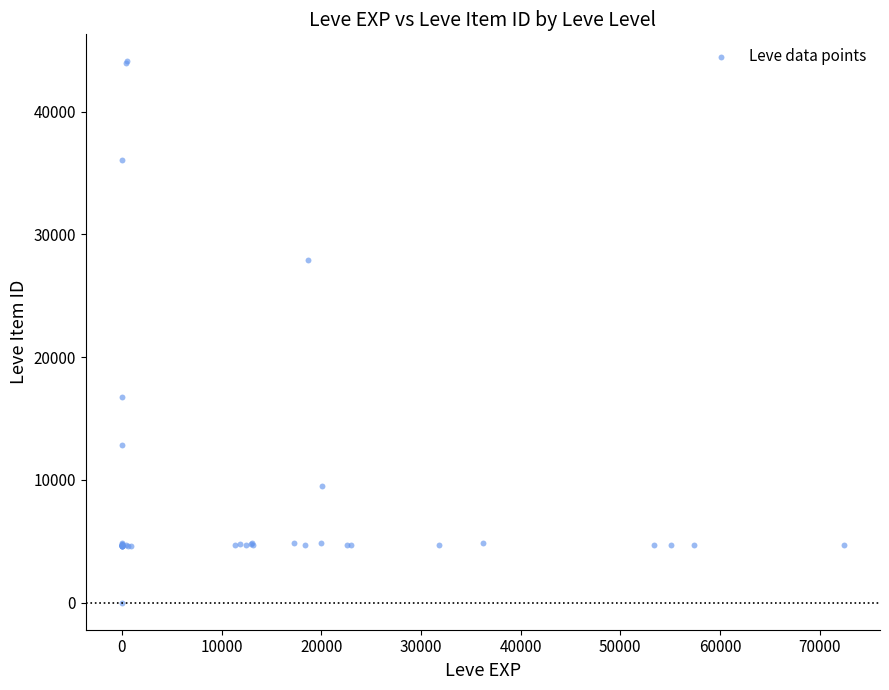

What Y value in the scatter plot is closest to 22050?

16734